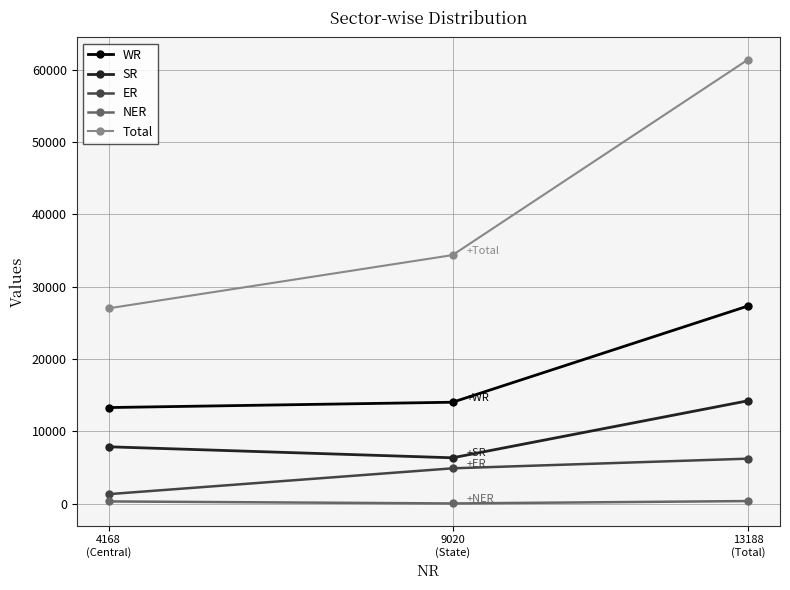

Which series has the widest spread of values?

Total